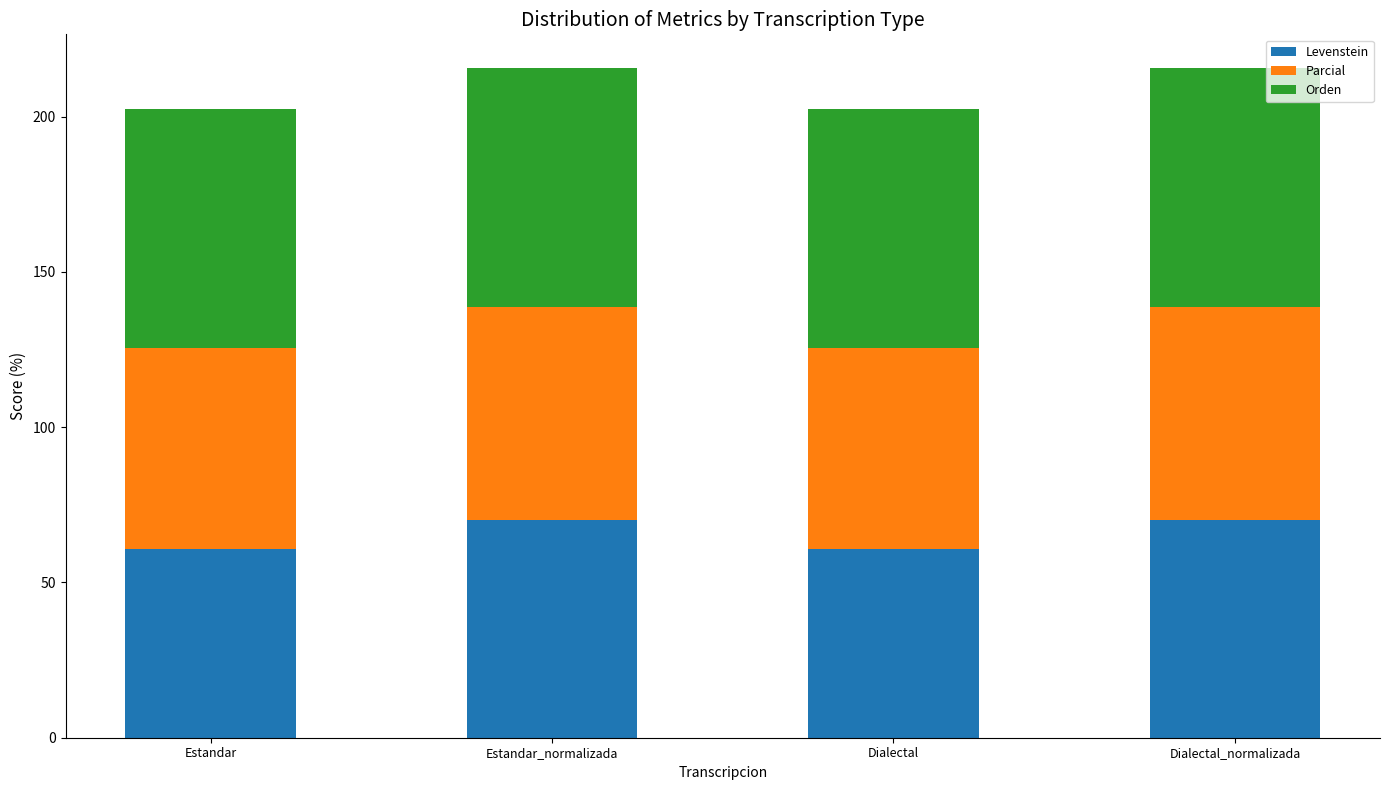

What is the total value across all series at Dialectal?

202.5